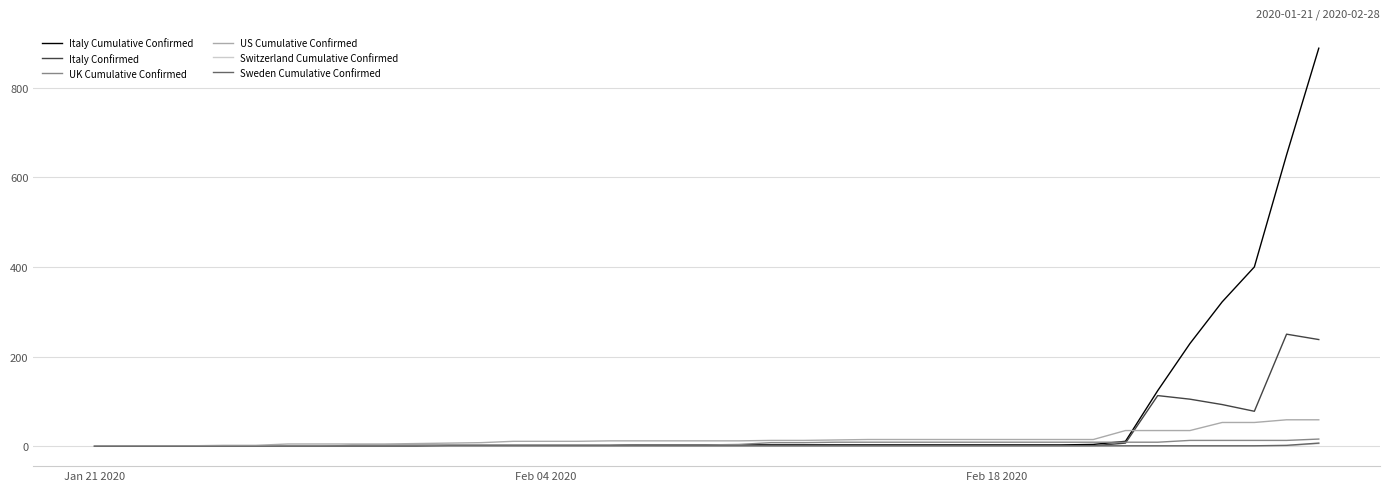

What is the greatest value displayed?

888